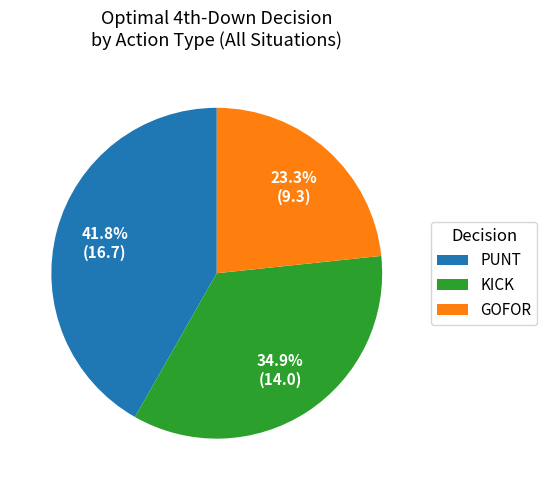

Which slice is the smallest?

GOFOR